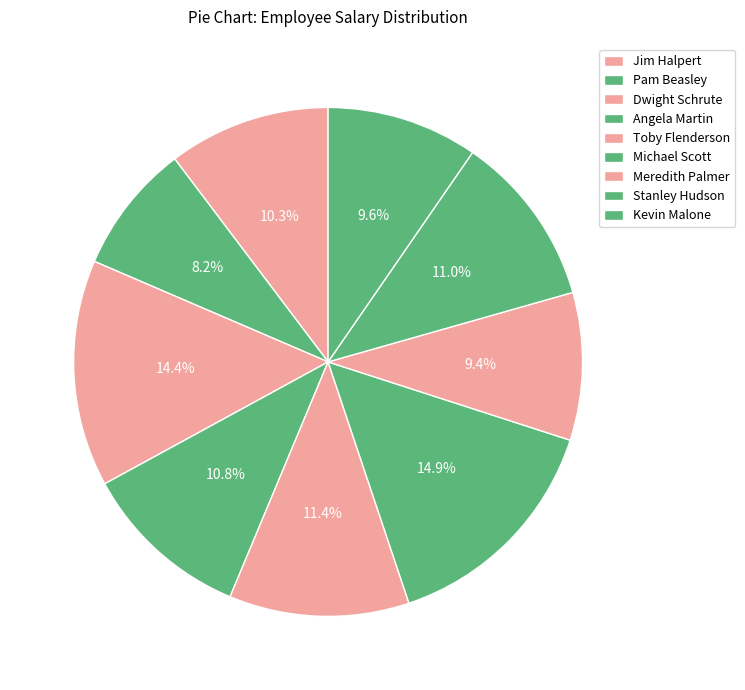

To the nearest percent, what is the combined percentage of Pam Beasley and Stanley Hudson?

19%